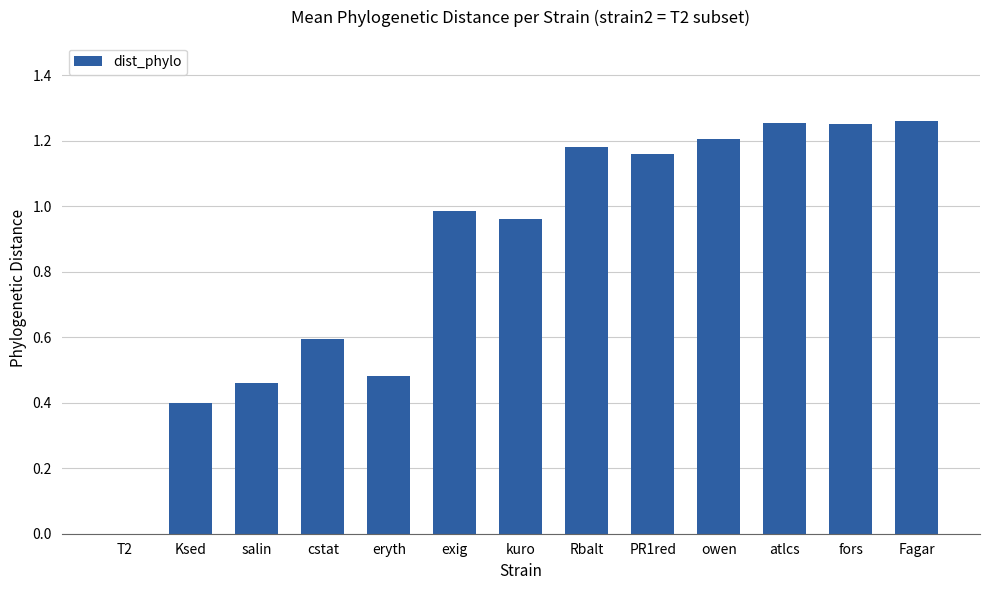

What is the change in value from Ksed to cstat?

+0.2